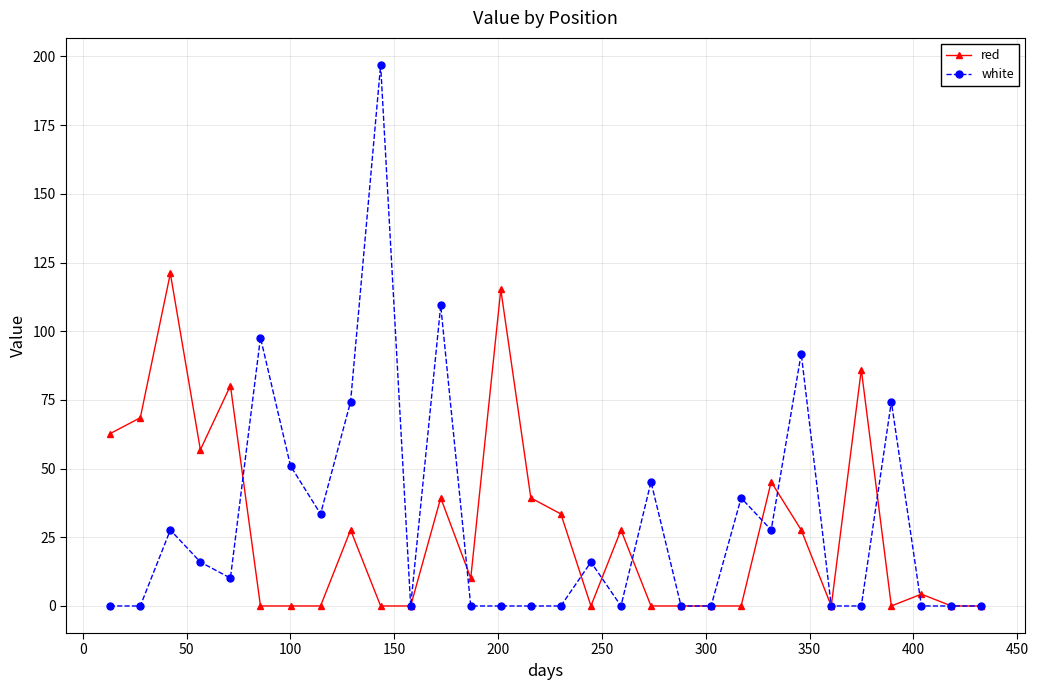

How many values in the white series exceed 10?

15